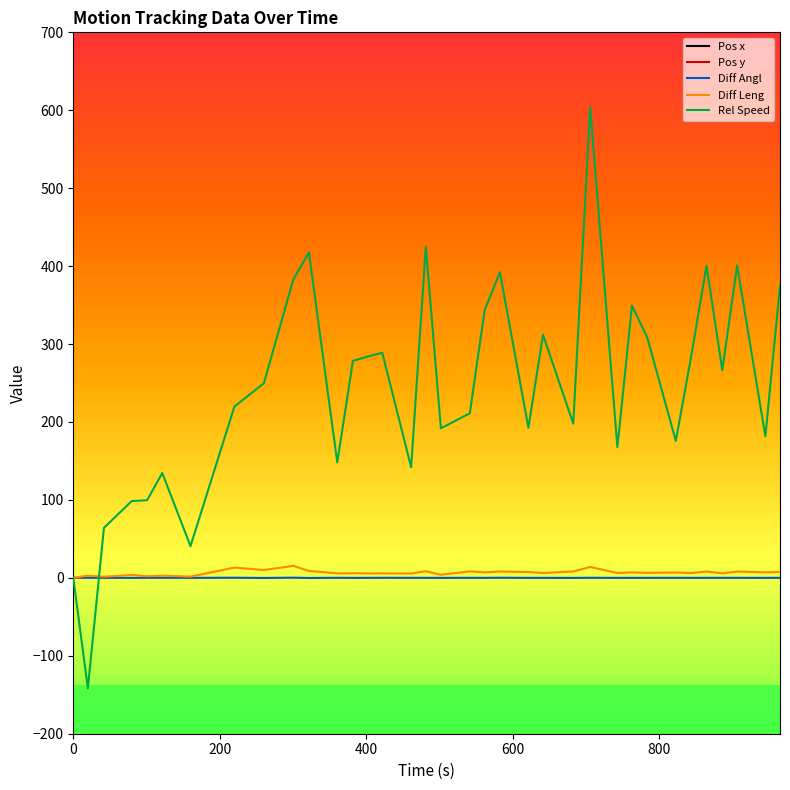

How many categories are shown in the chart?

35